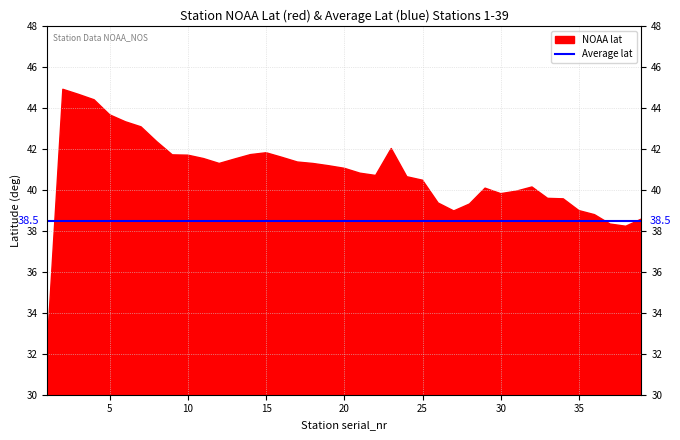

The NOAA lat series shows 40.5 at 25. True or false?

True